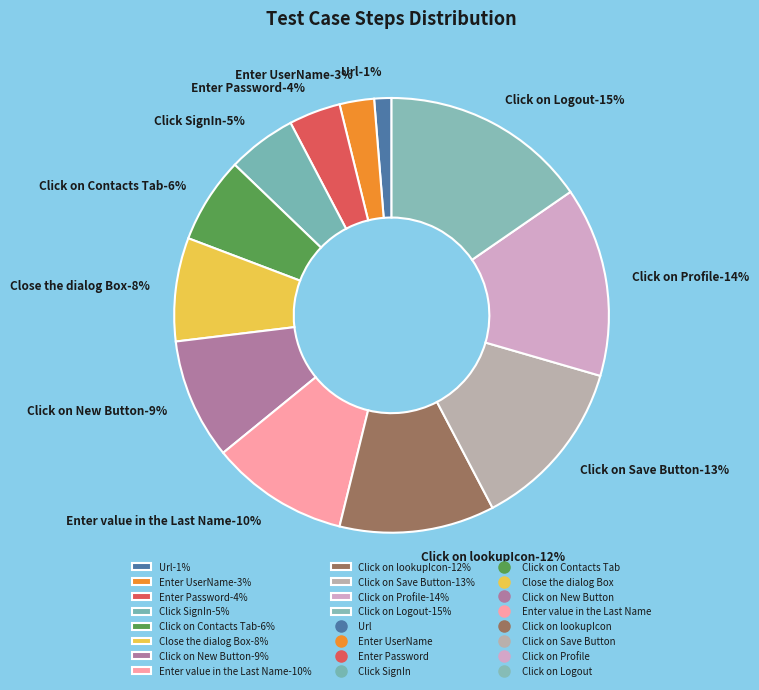

What is the total percentage of Enter Password and Url?

5.1%